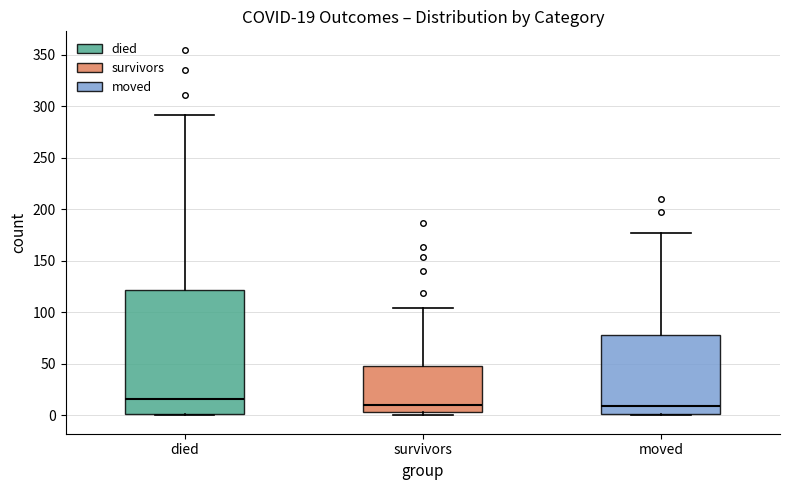

Which box has the highest median line?

died